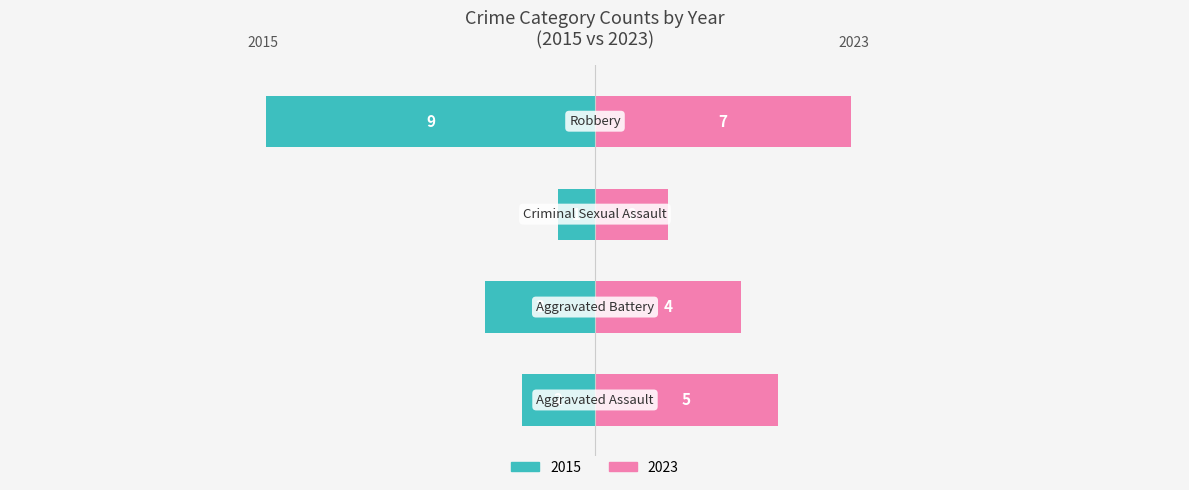

Reading left to right, transcribe all the data shown in this chart.

In Labor Force: Aggravated Assault=-2	Aggravated Battery=-3	Criminal Sexual Assault=-1	Robbery=-9
Unemployed: Aggravated Assault=5	Aggravated Battery=4	Criminal Sexual Assault=2	Robbery=7